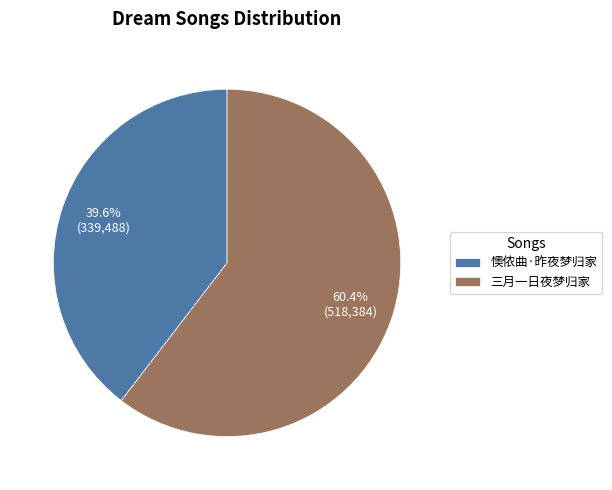

To the nearest percent, what is the difference between the 懊侬曲·昨夜梦归家 and 三月一日夜梦归家 slice percentages?

21%